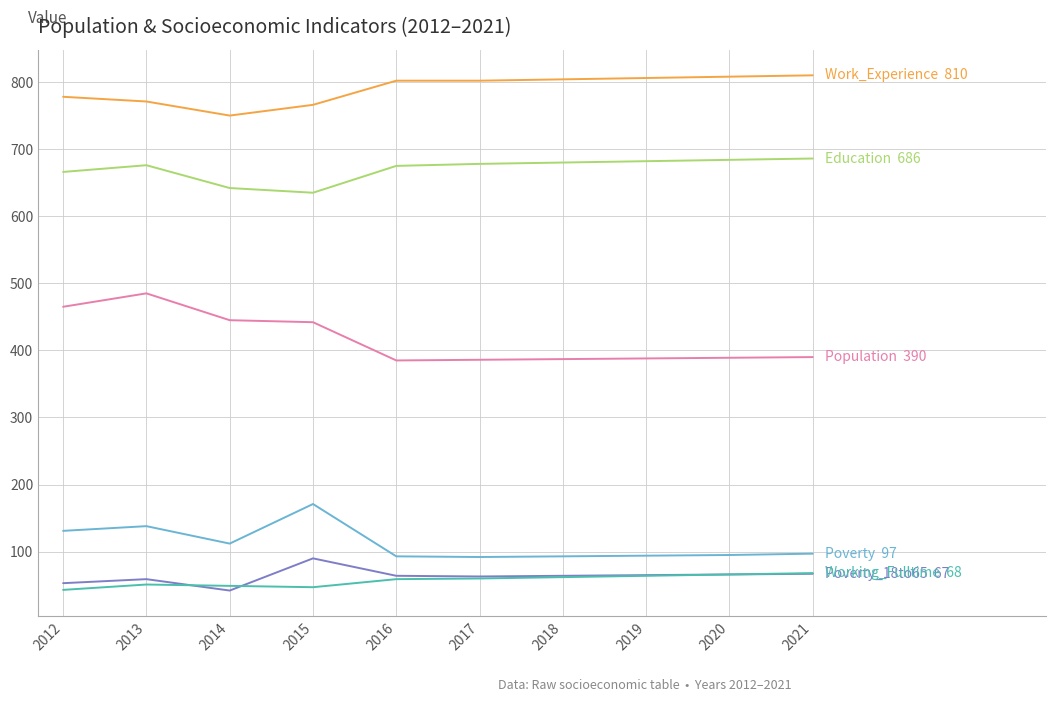

What is the total value across all series at 2020?

2108